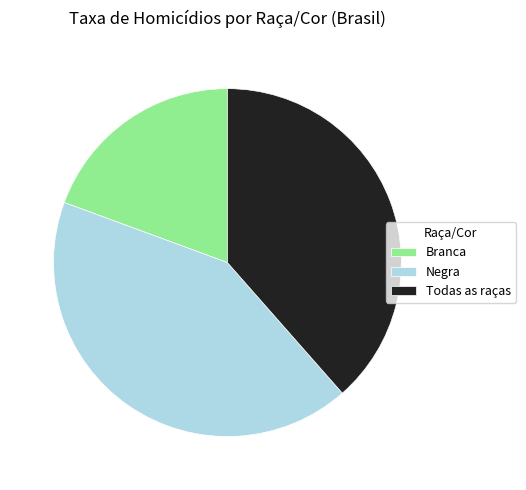

Count the number of slices in the pie.

3